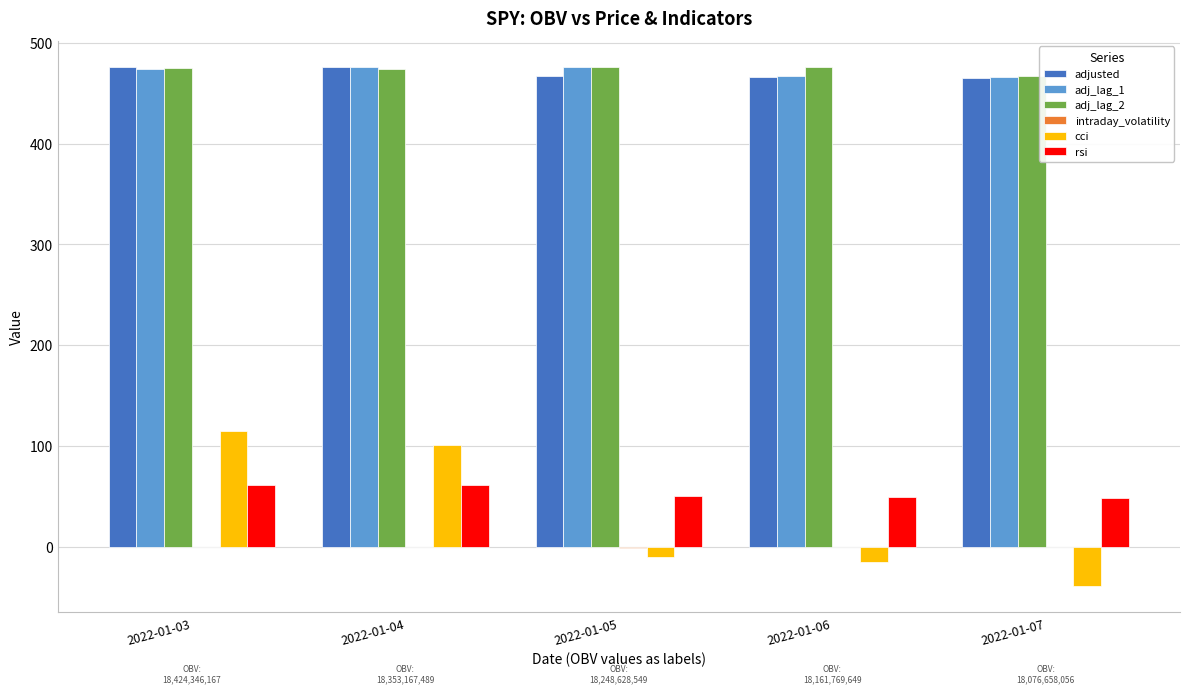

How many groups of bars are there?

5